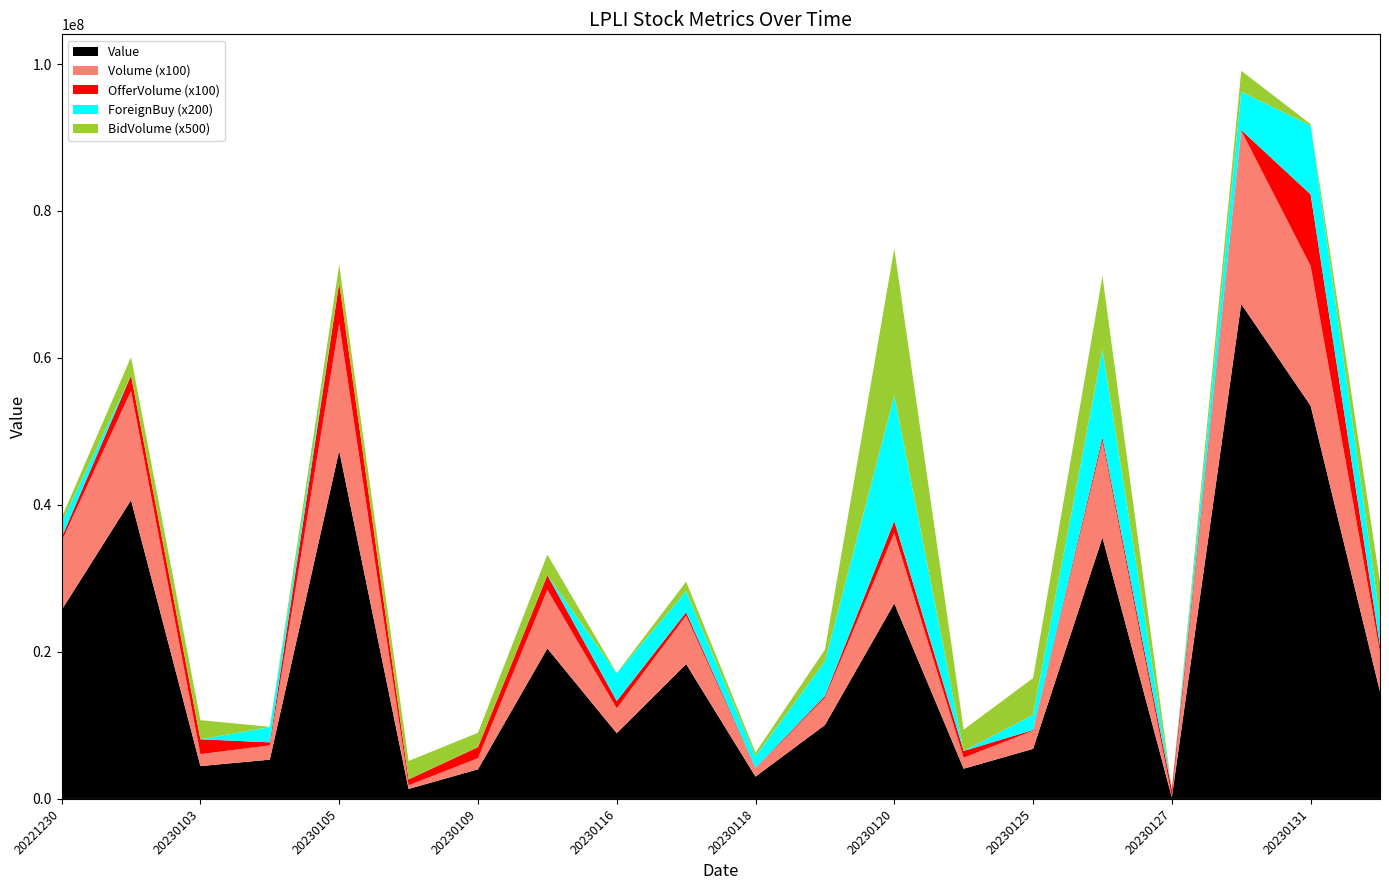

Reading left to right, extract all data points from this chart.

Value: 20221230=25718600	20230102=40655000	20230103=4468600	20230104=5343200	20230105=47375400	20230106=1360000	20230109=4030800	20230110=20477400	20230116=8946000	20230117=18353400	20230118=3038600	20230119=10062000	20230120=26605000	20230124=4112400	20230125=6810400	20230126=35568200	20230127=222400	20230130=67353000	20230131=53509200	20230201=14585200
Volume: 20221230=93600	20230102=148700	20230103=16300	20230104=19500	20230105=173400	20230106=5000	20230109=15100	20230110=79700	20230116=33800	20230117=65900	20230118=11200	20230119=37000	20230120=95700	20230124=15000	20230125=24800	20230126=130900	20230127=800	20230130=235800	20230131=190200	20230201=53300
OfferVolume: 20221230=5000	20230102=21100	20230103=20200	20230104=4100	20230105=55000	20230106=8000	20230109=15100	20230110=20000	20230116=10000	20230117=4600	20230118=600	20230119=2500	20230120=16500	20230124=9200	20230125=900	20230126=5400	20230127=9700	20230130=800	20230131=97400	20230201=9300
ForeignBuy: 20221230=10000	20230102=0	20230103=0	20230104=10300	20230105=0	20230106=0	20230109=0	20230110=0	20230116=18800	20230117=14300	20230118=8000	20230119=23500	20230120=85400	20230124=0	20230125=10300	20230126=59700	20230127=200	20230130=26100	20230131=46800	20230201=18400
BidVolume: 20221230=1400	20230102=5000	20230103=5200	20230104=100	20230105=5000	20230106=5000	20230109=3900	20230110=5600	20230116=100	20230117=2600	20230118=1000	20230119=3200	20230120=40000	20230124=5800	20230125=10000	20230126=20000	20230127=100	20230130=5700	20230131=400	20230201=10000